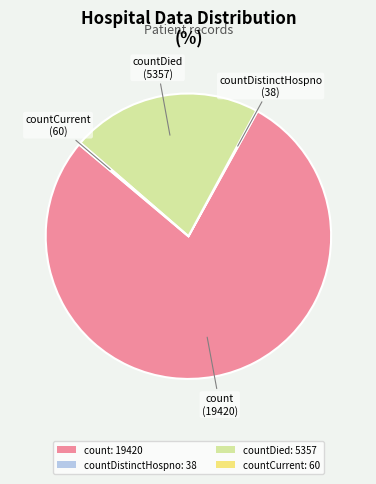

Is the sum of countDied: 5357 and count: 19420 greater than half?

Yes